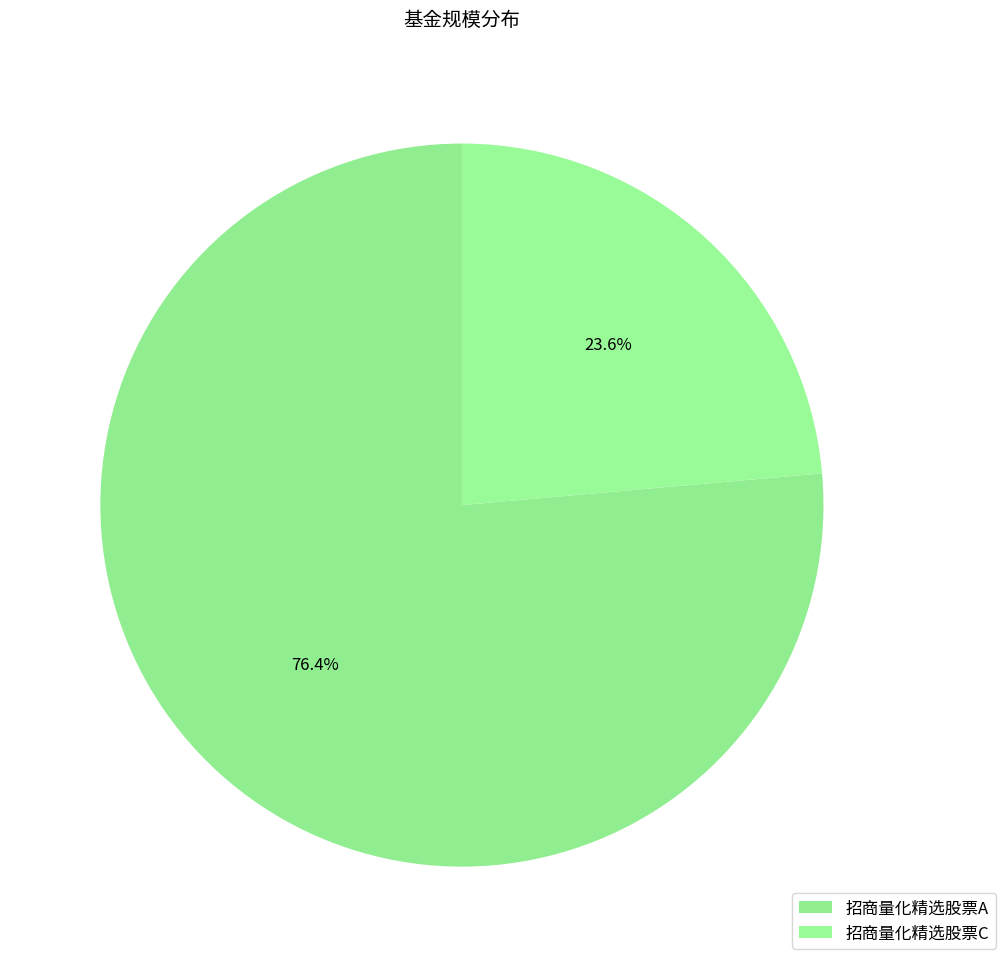

Is it true that 招商量化精选股票C is 13% of the pie?

False